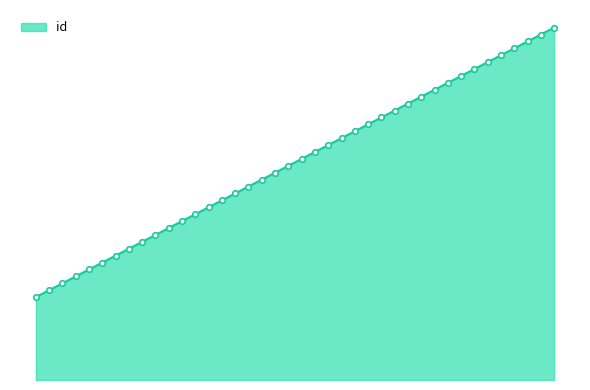

Where is the data nearest to the value 1421?

19